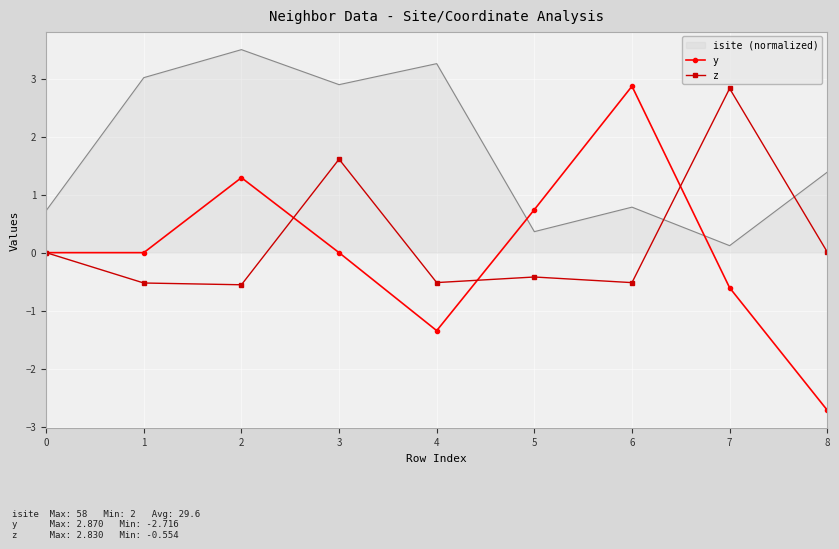

Which series has the largest range (max minus min)?

y